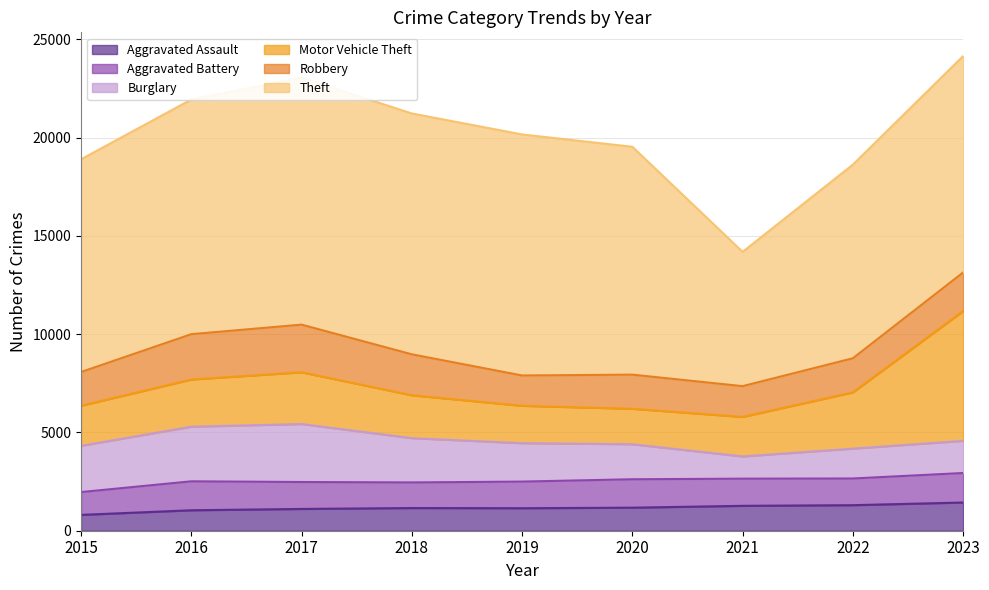

What is the maximum value for Burglary?

2949